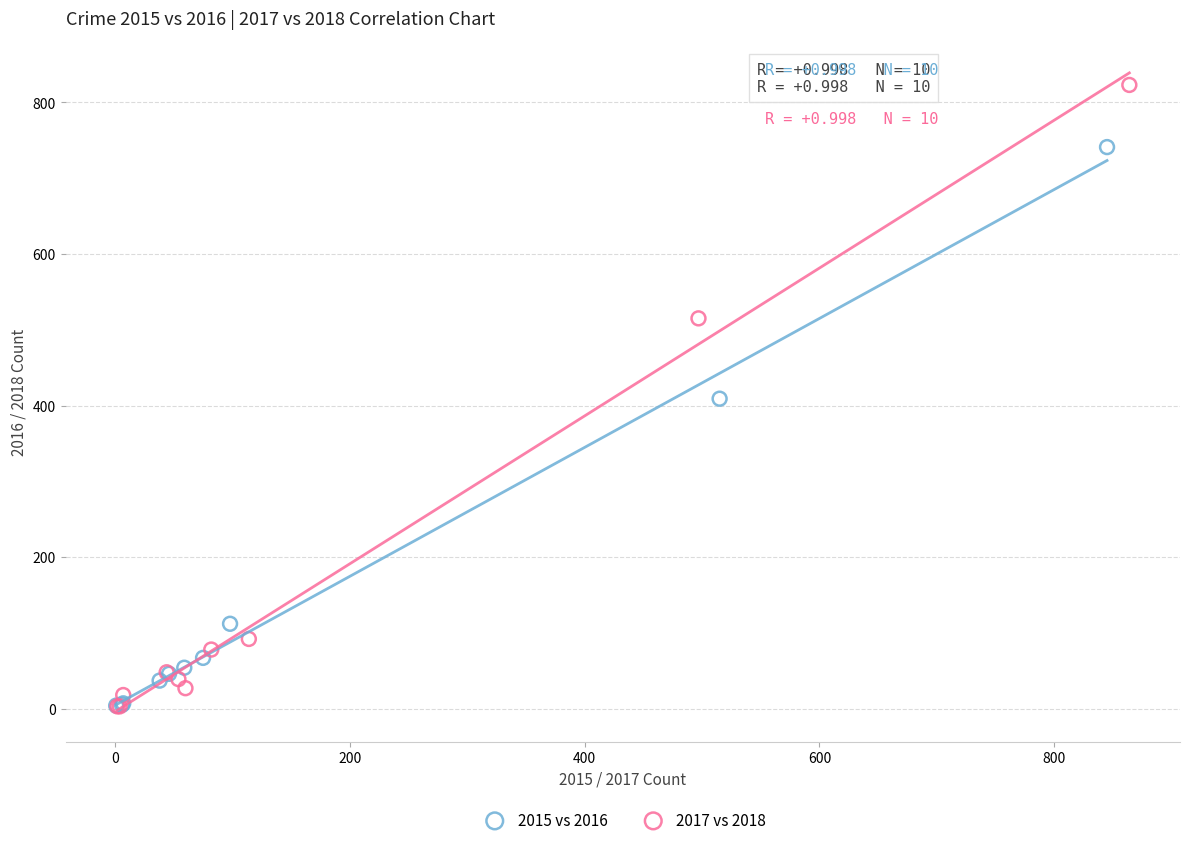

What are all the series names shown in the legend?

2015 vs 2016, 2017 vs 2018